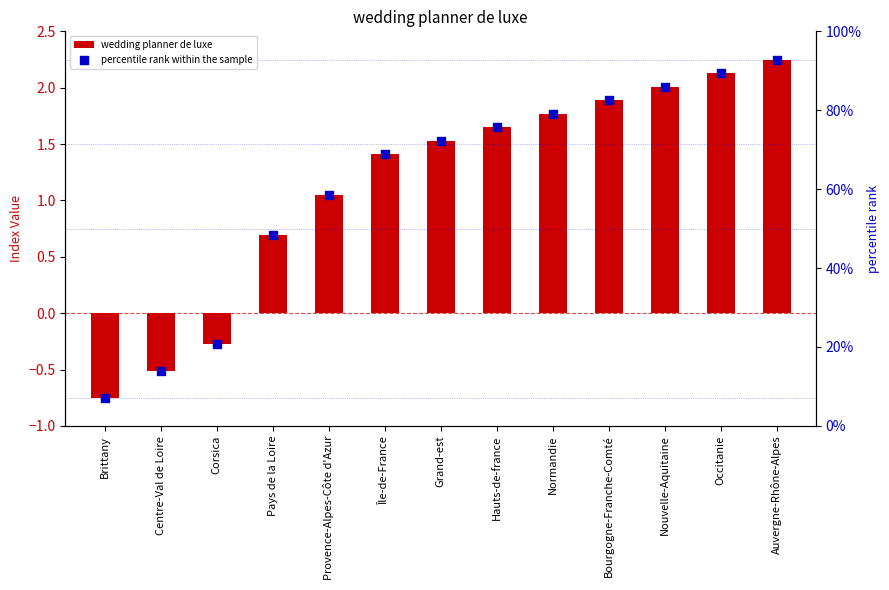

At how many categories does at least one series exceed 58?

9